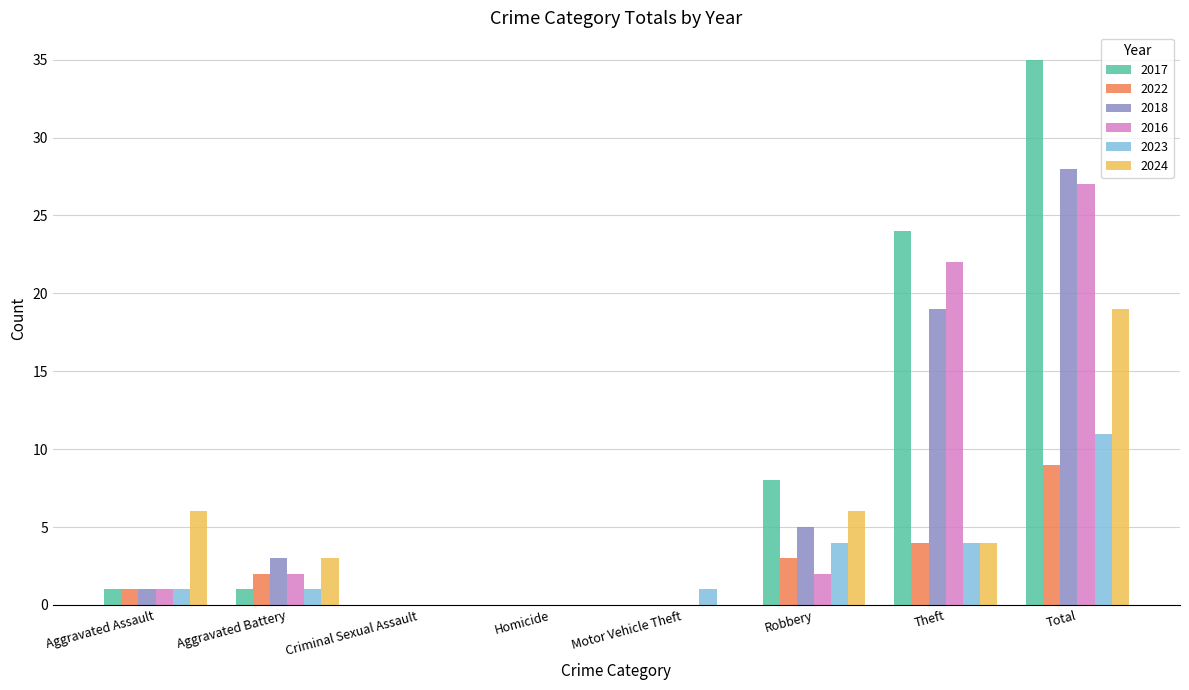

Is it true that 2022 equals 0 at Homicide?

True